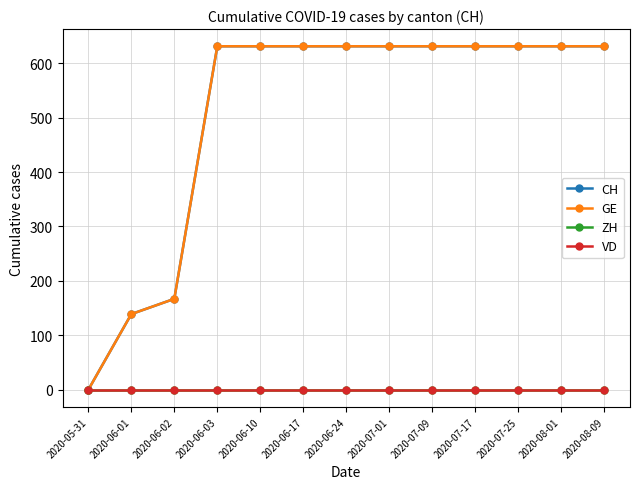

Does the chart have visible grid lines?

Yes